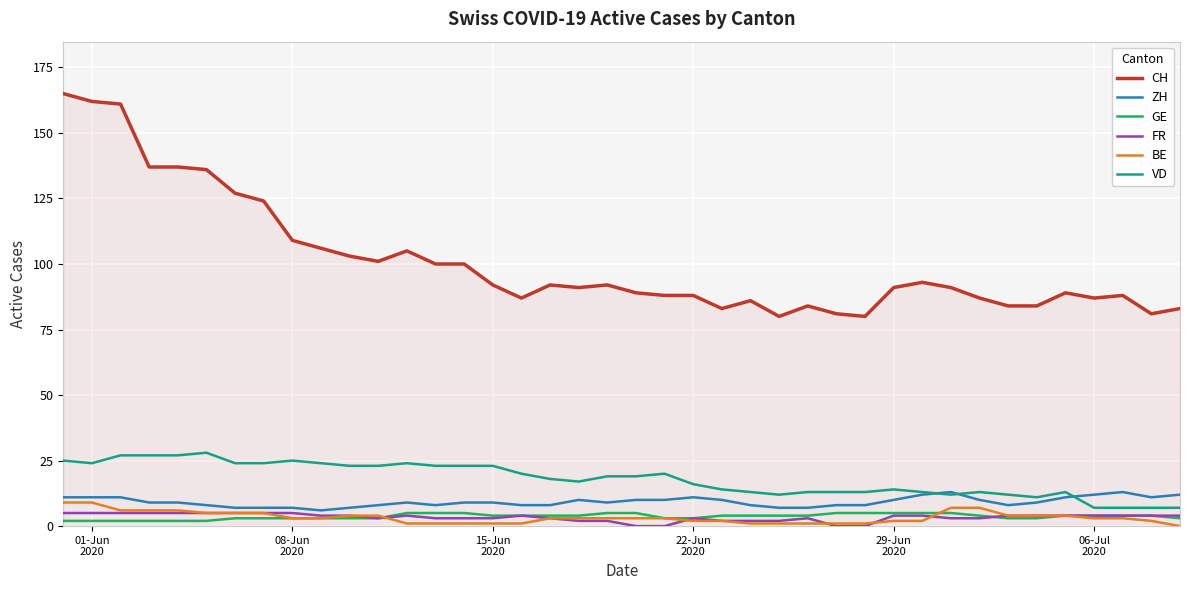

Which series has the widest spread of values?

CH